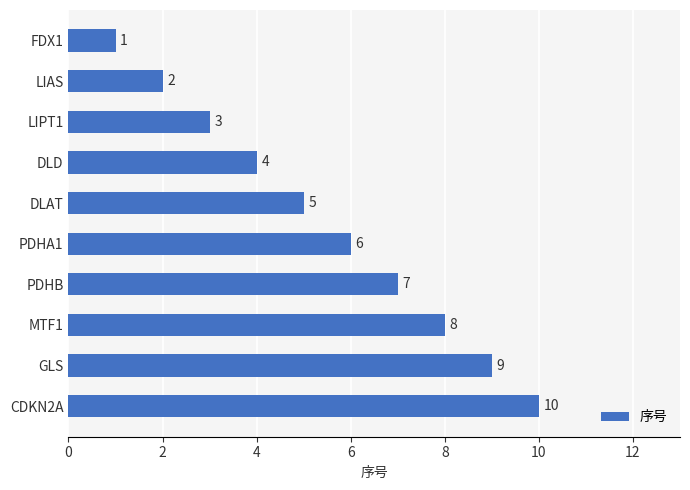

Rank the categories by value from lowest to highest.

FDX1, LIAS, LIPT1, DLD, DLAT, PDHA1, PDHB, MTF1, GLS, CDKN2A